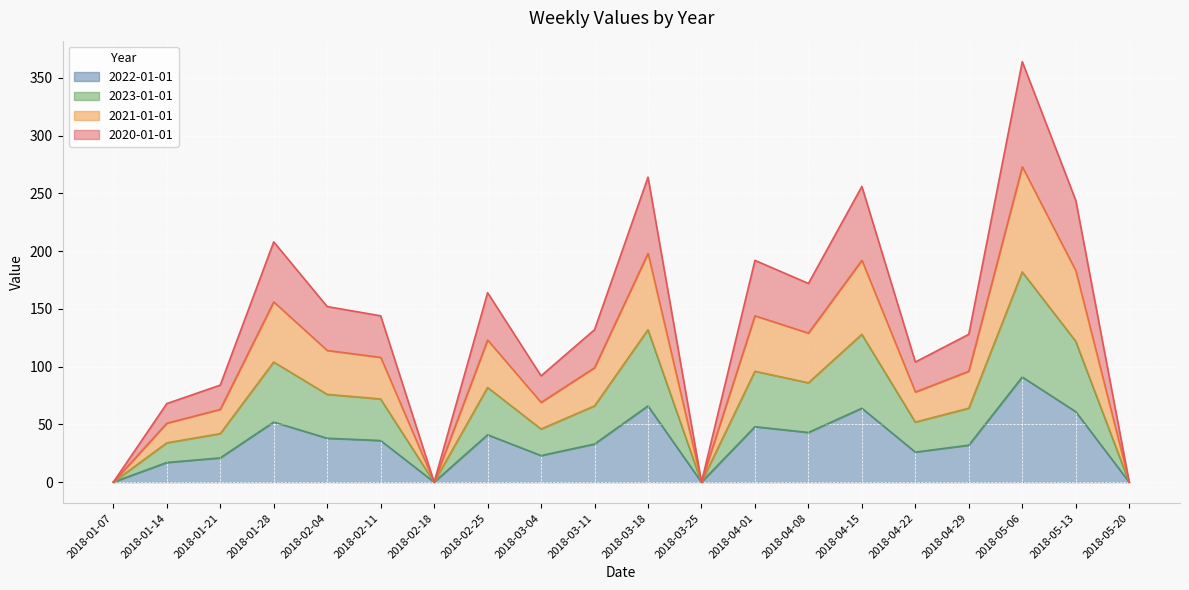

How many interior local valleys does the 2021-01-01 series have?

5